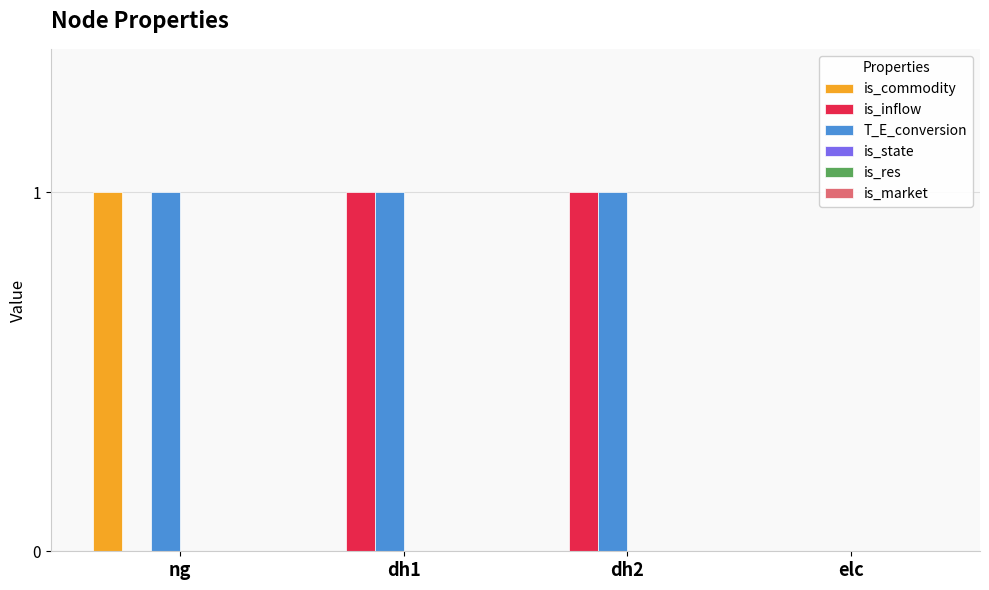

Reading left to right, extract all data points from this chart.

is_commodity: ng=1	dh1=0	dh2=0	elc=0
is_inflow: ng=0	dh1=1	dh2=1	elc=0
T_E_conversion: ng=1	dh1=1	dh2=1	elc=0